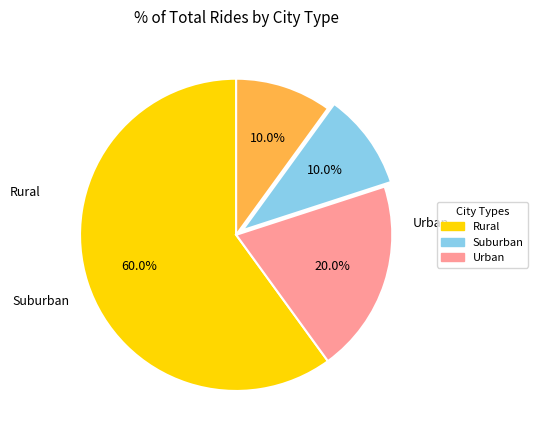

Is there a majority slice in this chart?

Yes